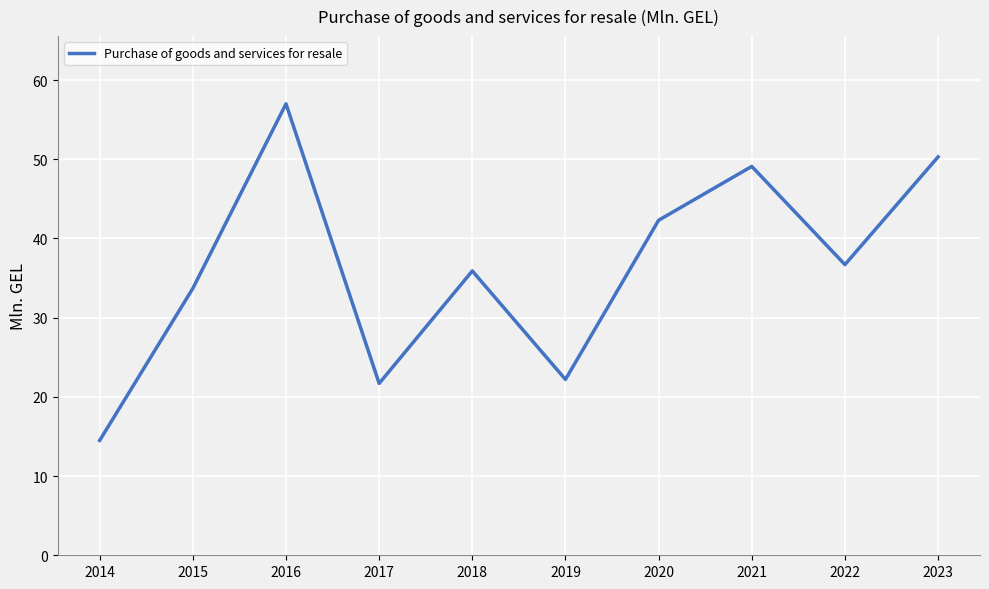

What is the minimum value shown in the chart?

14.5